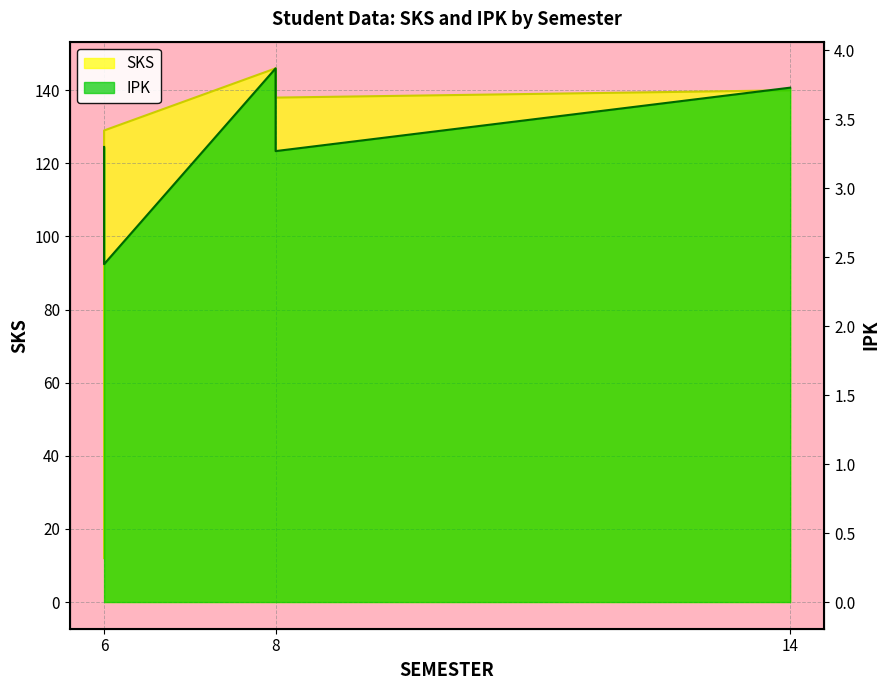

How many data points in SKS are above 138?

2